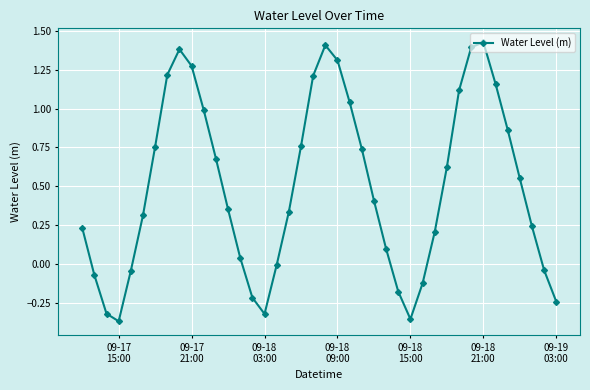

What is the sum of all values?

19.8